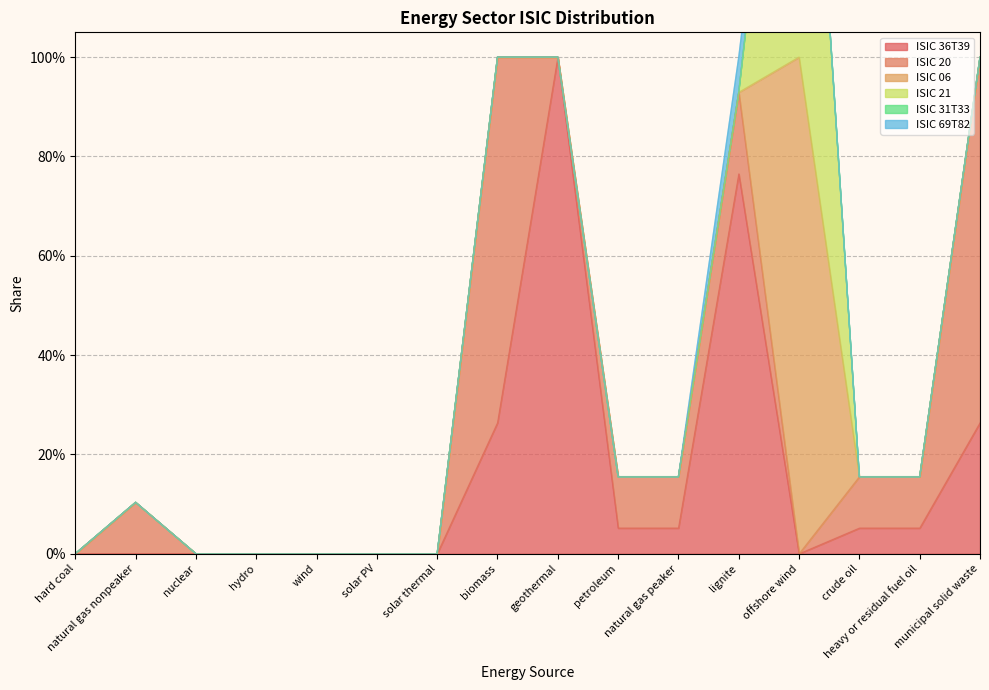

At which category does the chart reach its minimum across all series?

hard coal